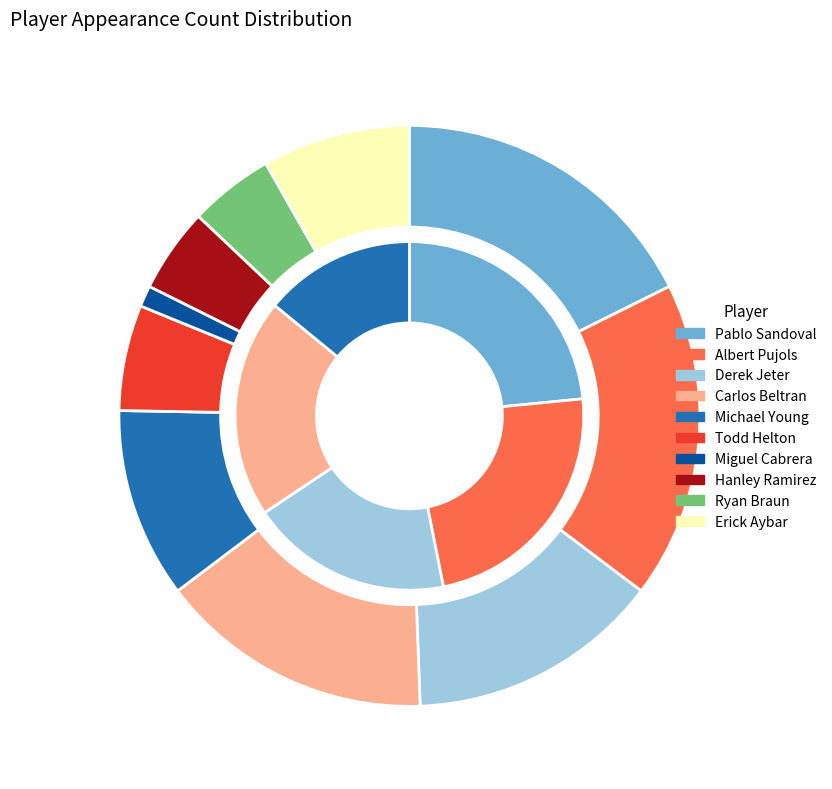

What percentage is the Erick Aybar slice, to the nearest percent?

8%